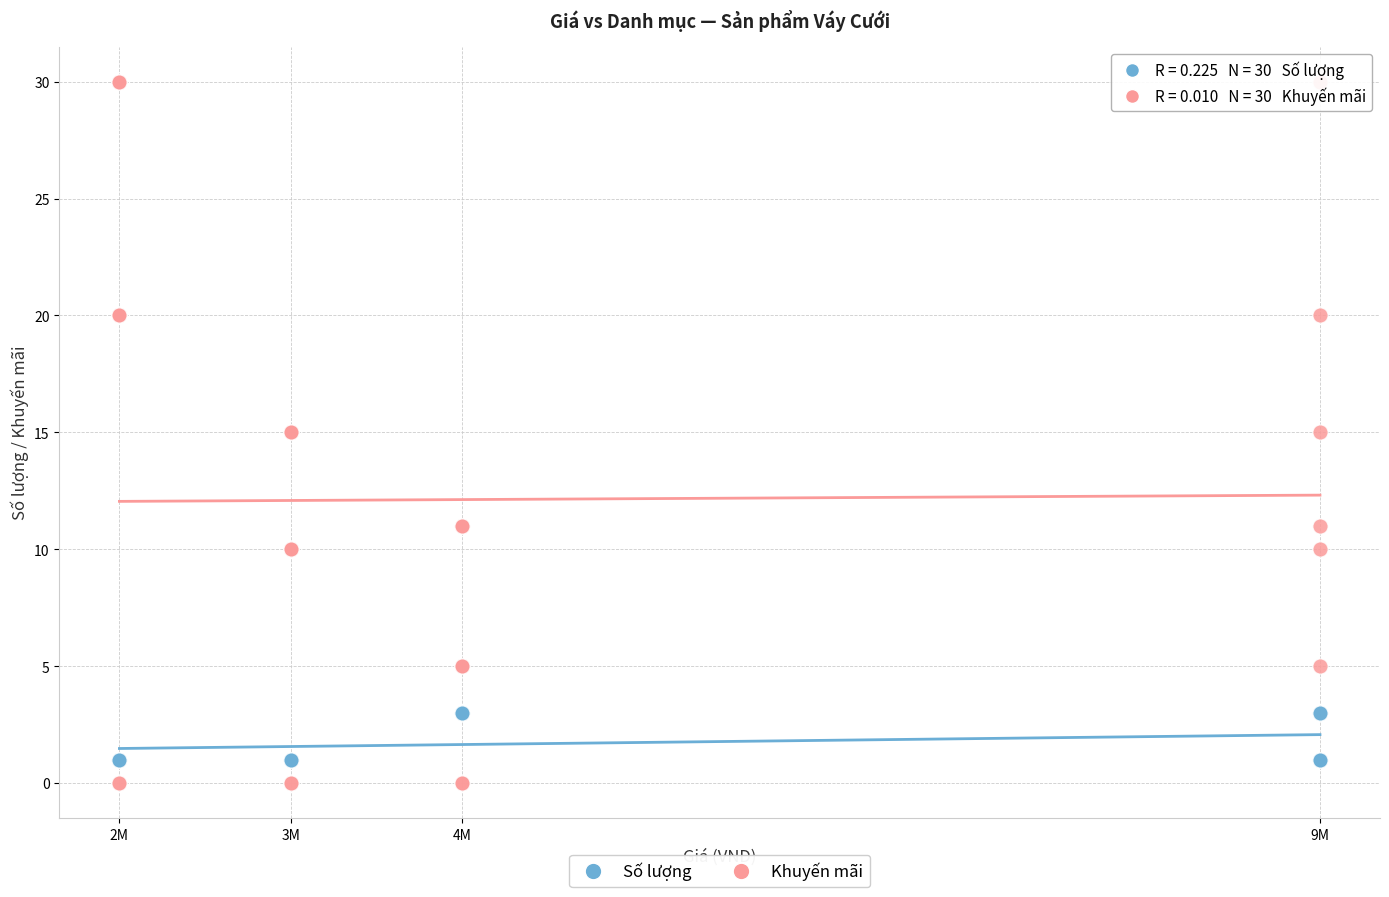

What are all the series names shown in the legend?

Số lượng, Khuyến mãi